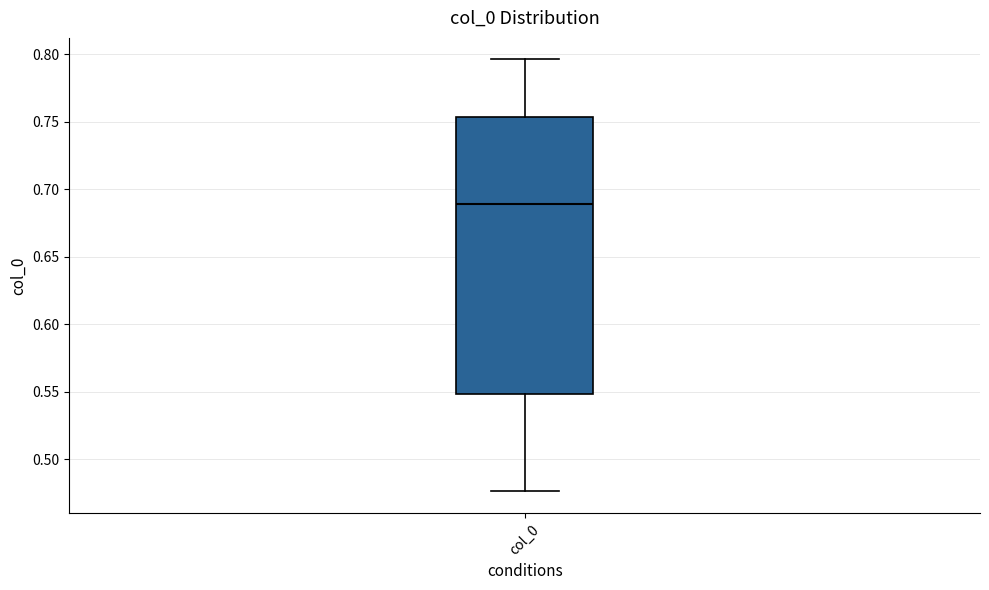

Where does the upper whisker of the box for col_0 end on the y-axis? The values are not printed on the chart, so give them approximately, as read against the axis.

0.795